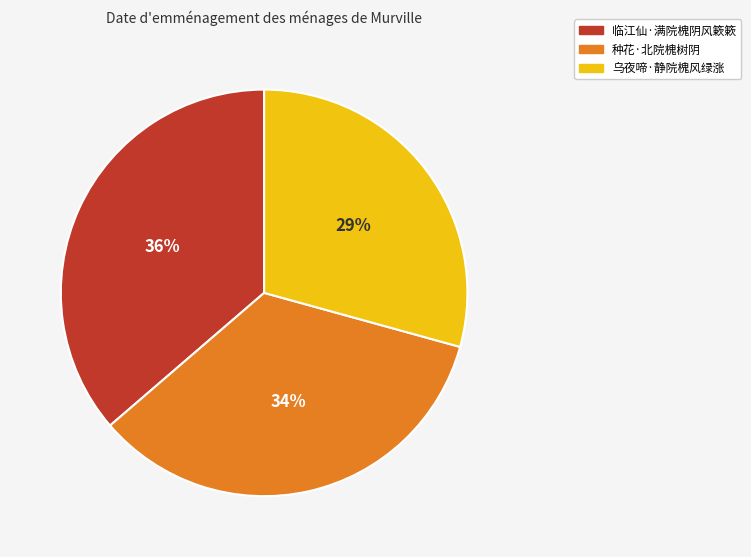

Approximately how many times larger is the value at 种花·北院槐树阴 compared to 临江仙·满院槐阴风簌簌?

0.9